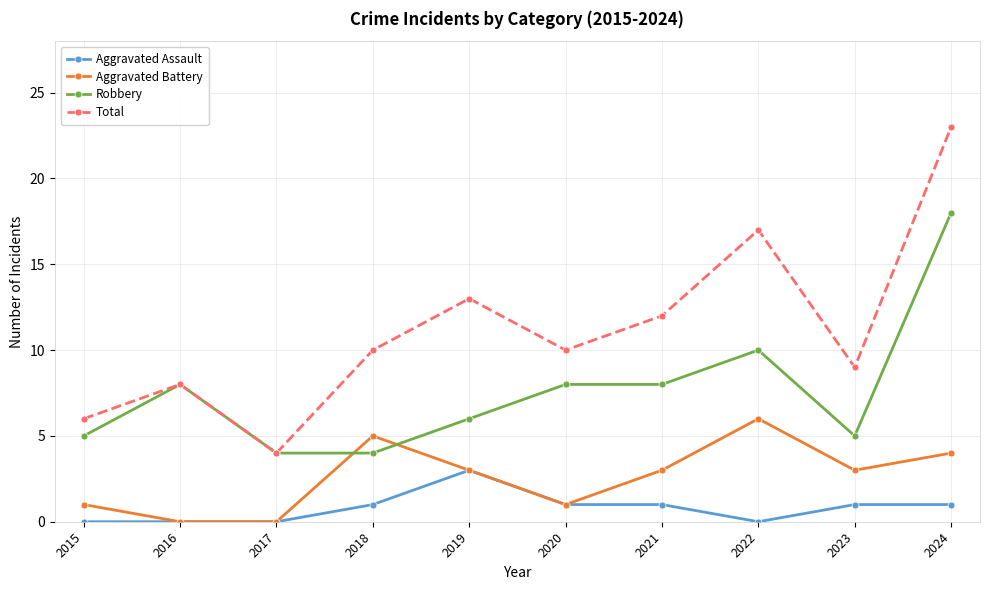

Reading right to left, extract all data points from this chart.

Aggravated Assault: 2024=1	2023=1	2022=0	2021=1	2020=1	2019=3	2018=1	2017=0	2016=0	2015=0
Aggravated Battery: 2024=4	2023=3	2022=6	2021=3	2020=1	2019=3	2018=5	2017=0	2016=0	2015=1
Robbery: 2024=18	2023=5	2022=10	2021=8	2020=8	2019=6	2018=4	2017=4	2016=8	2015=5
Total: 2024=23	2023=9	2022=17	2021=12	2020=10	2019=13	2018=10	2017=4	2016=8	2015=6